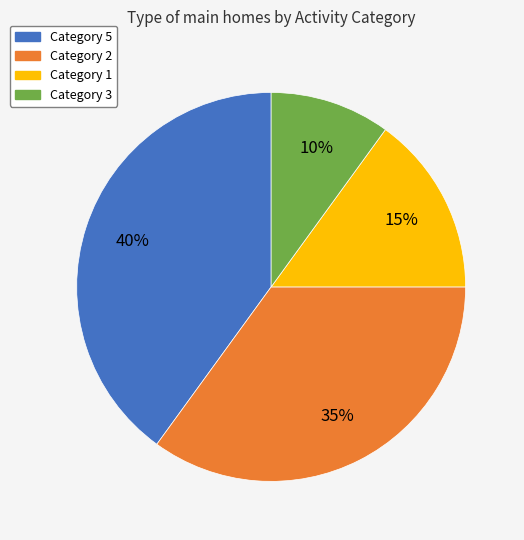

Which has a higher value, Category 3 or Category 5?

Category 5